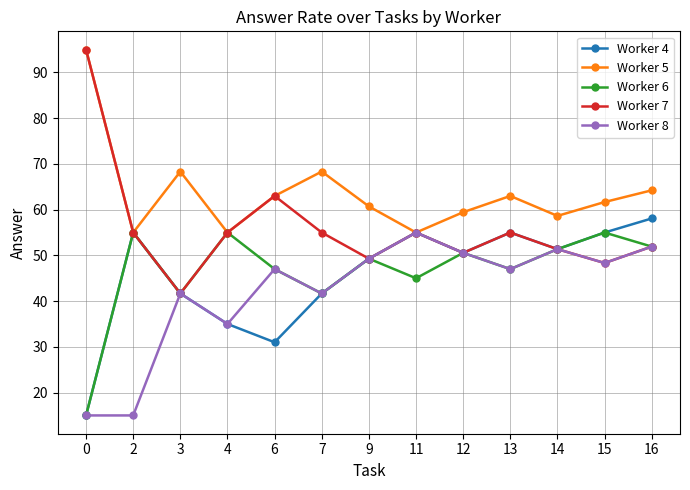

How many interior local peaks does the Worker 7 series have?

3